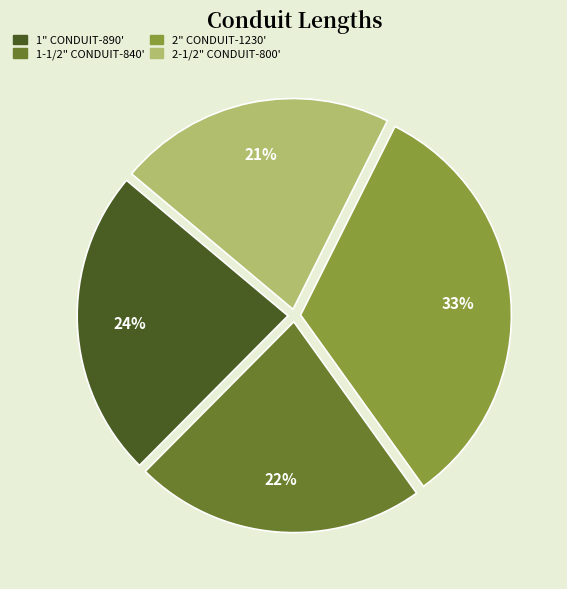

Do 1-1/2" CONDUIT-840' and 2-1/2" CONDUIT-800' together represent more than half of the pie?

No